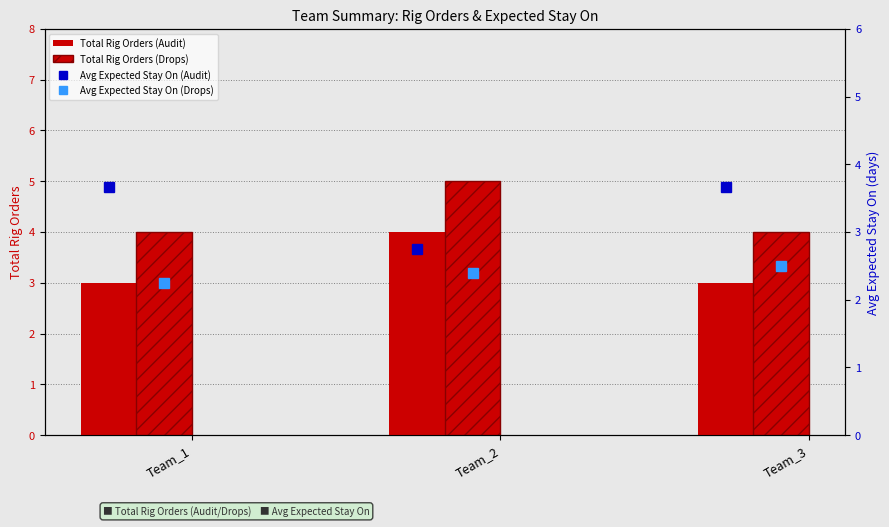

List the series in order of their peak value, highest first.

Total Rig Orders (Drops), Total Rig Orders (Audit), Avg Expected Stay On (Audit), Avg Expected Stay On (Drops)